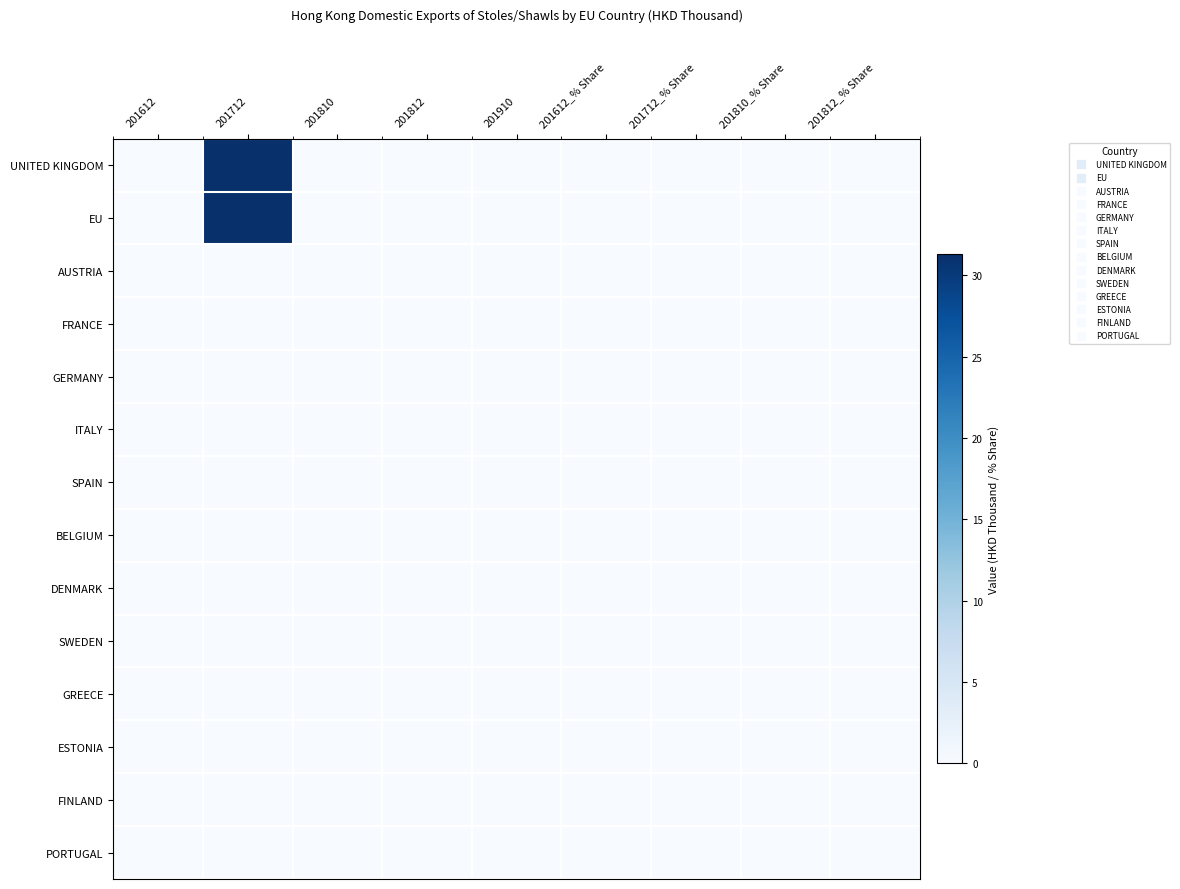

Which series has the largest total across all categories?

UNITED KINGDOM